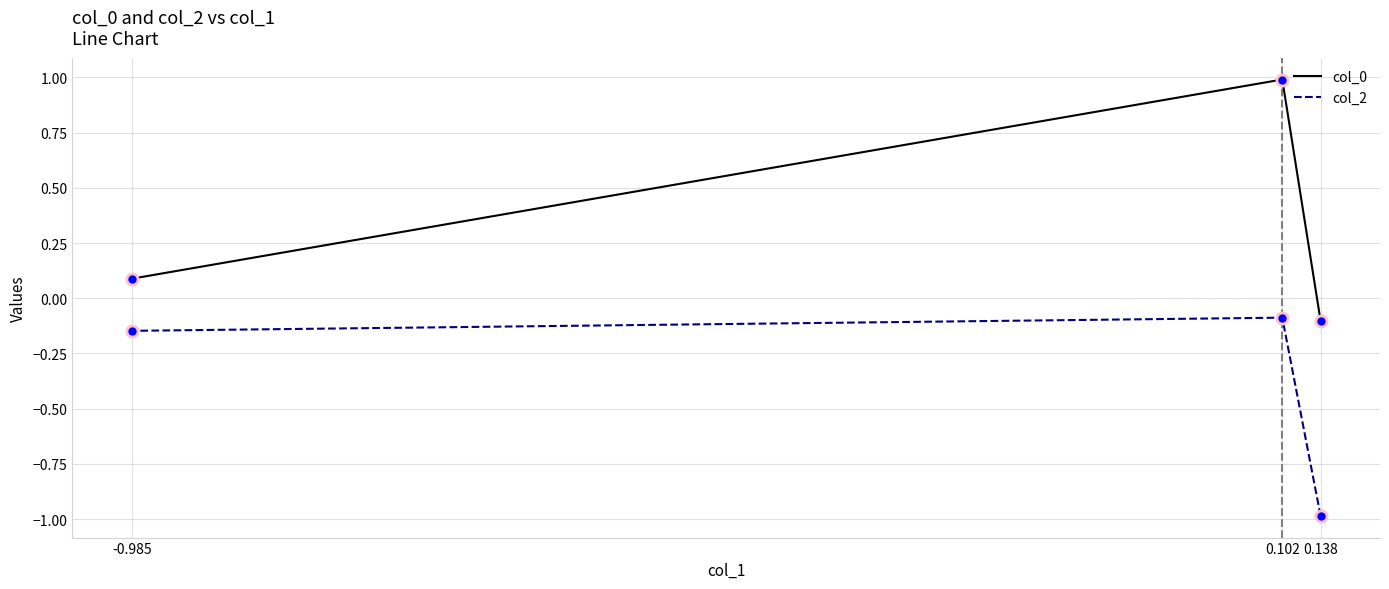

How many values in col_0 are above zero?

2